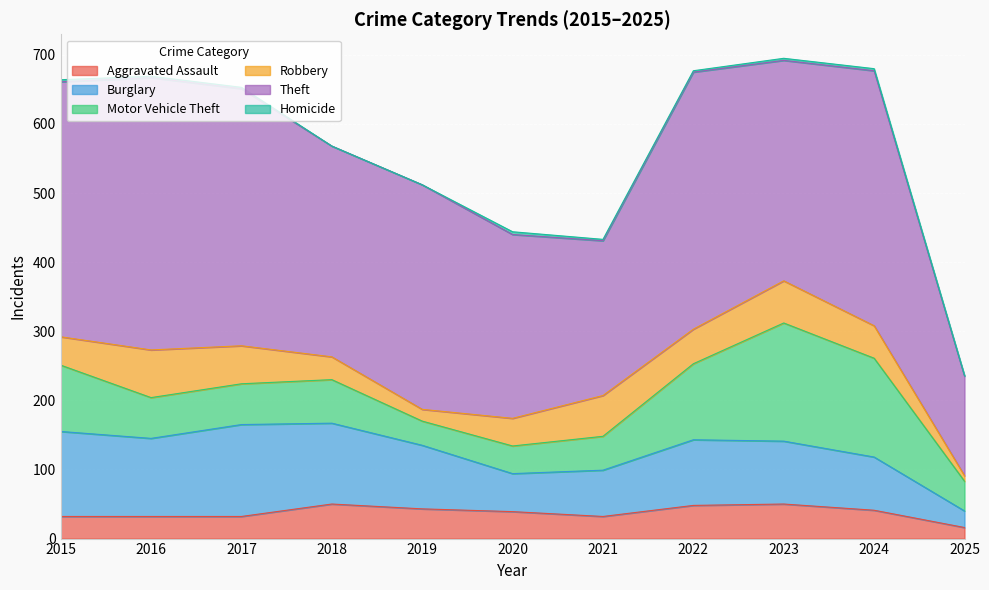

Rank the series by their maximum value, from highest to lowest.

Theft, Motor Vehicle Theft, Burglary, Robbery, Aggravated Assault, Homicide